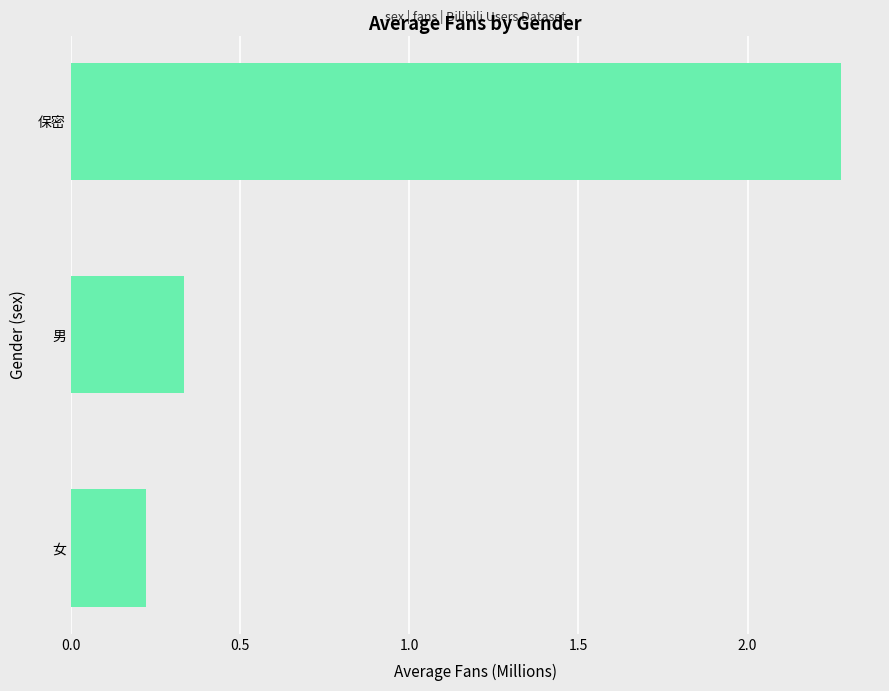

How many values are between 0 and 2?

2